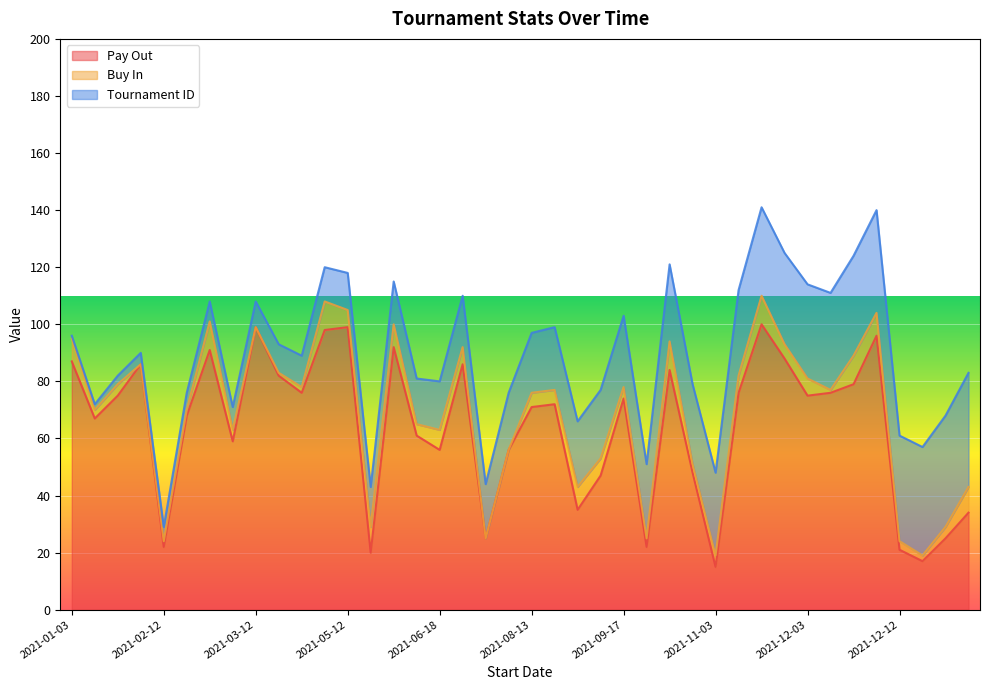

What is the maximum value for Pay Out?

100